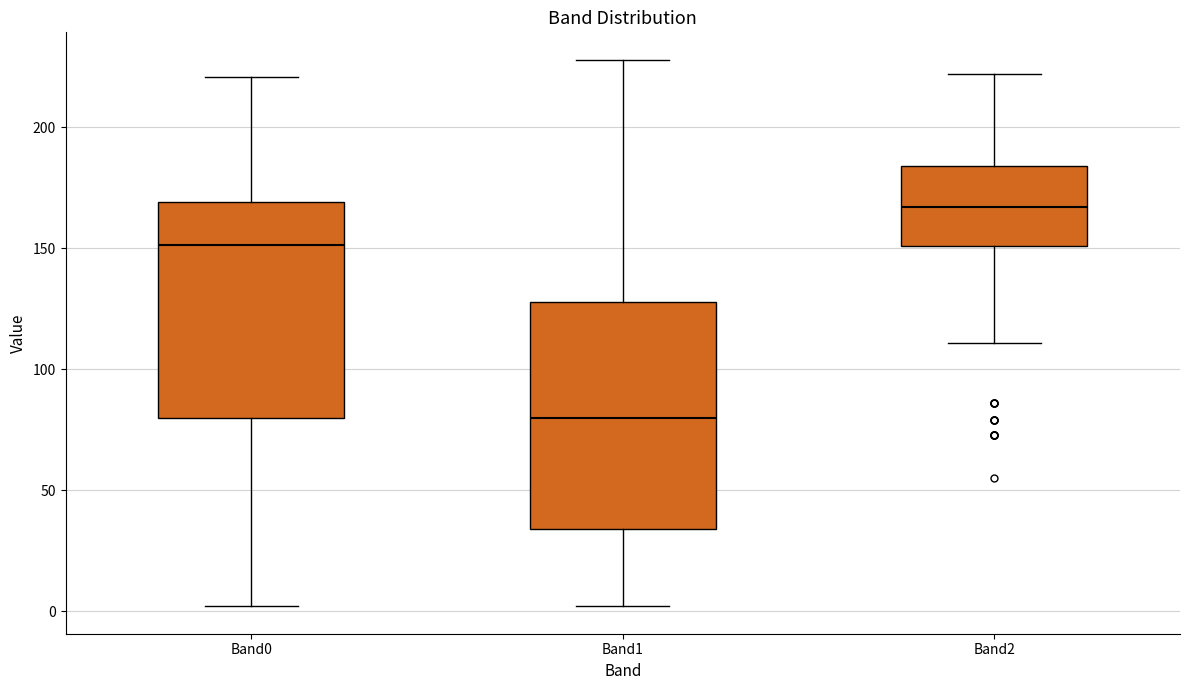

Reading left to right, read every box against the y-axis: the position of its median line, the range the box covers, and the ends of its whiskers. The values are not printed on the chart, so give them approximately, as read against the axis.

Band0: median 150, box 80 to 170, whiskers 0 to 220
Band1: median 80, box 35 to 130, whiskers 0 to 230
Band2: median 165, box 150 to 185, whiskers 110 to 220